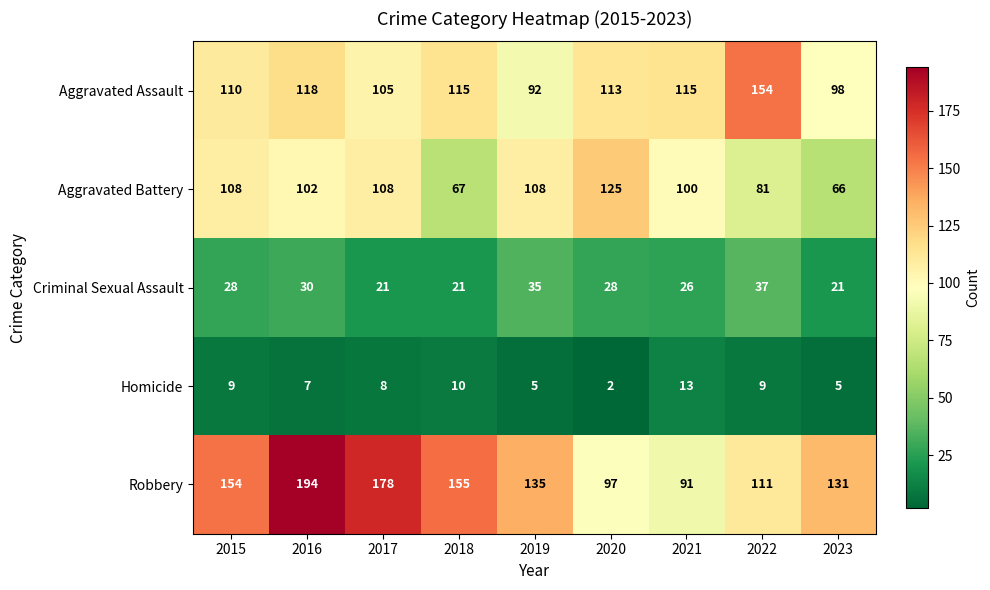

What is the difference between the Aggravated Battery values at 2017 and 2023?

42